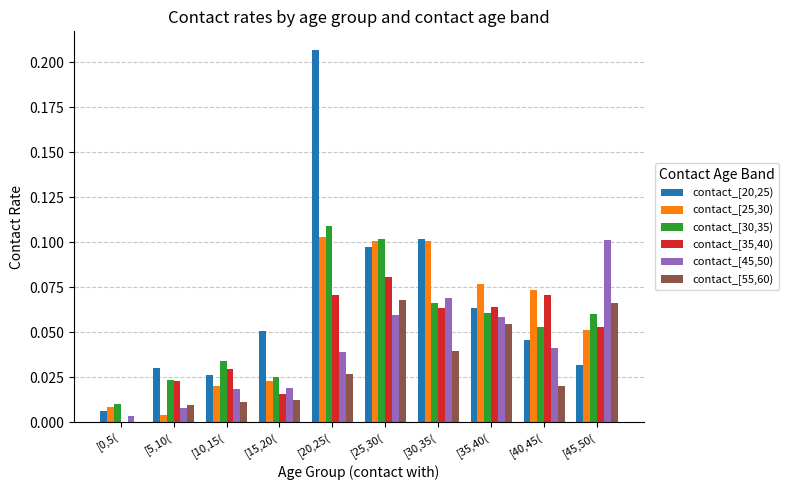

Which series has the largest total across all categories?

contact_[20,25)